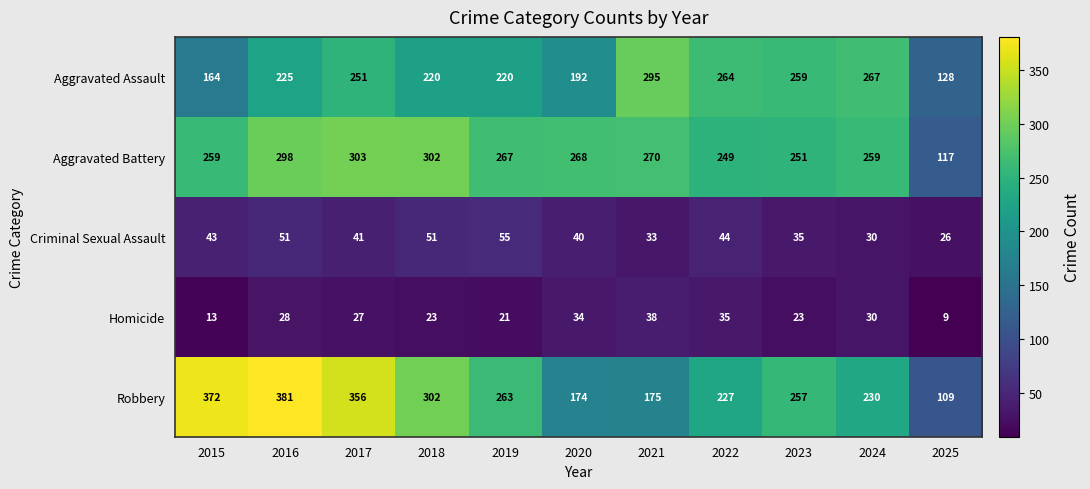

The value of Aggravated Battery at 2018 is 302. True or false?

True